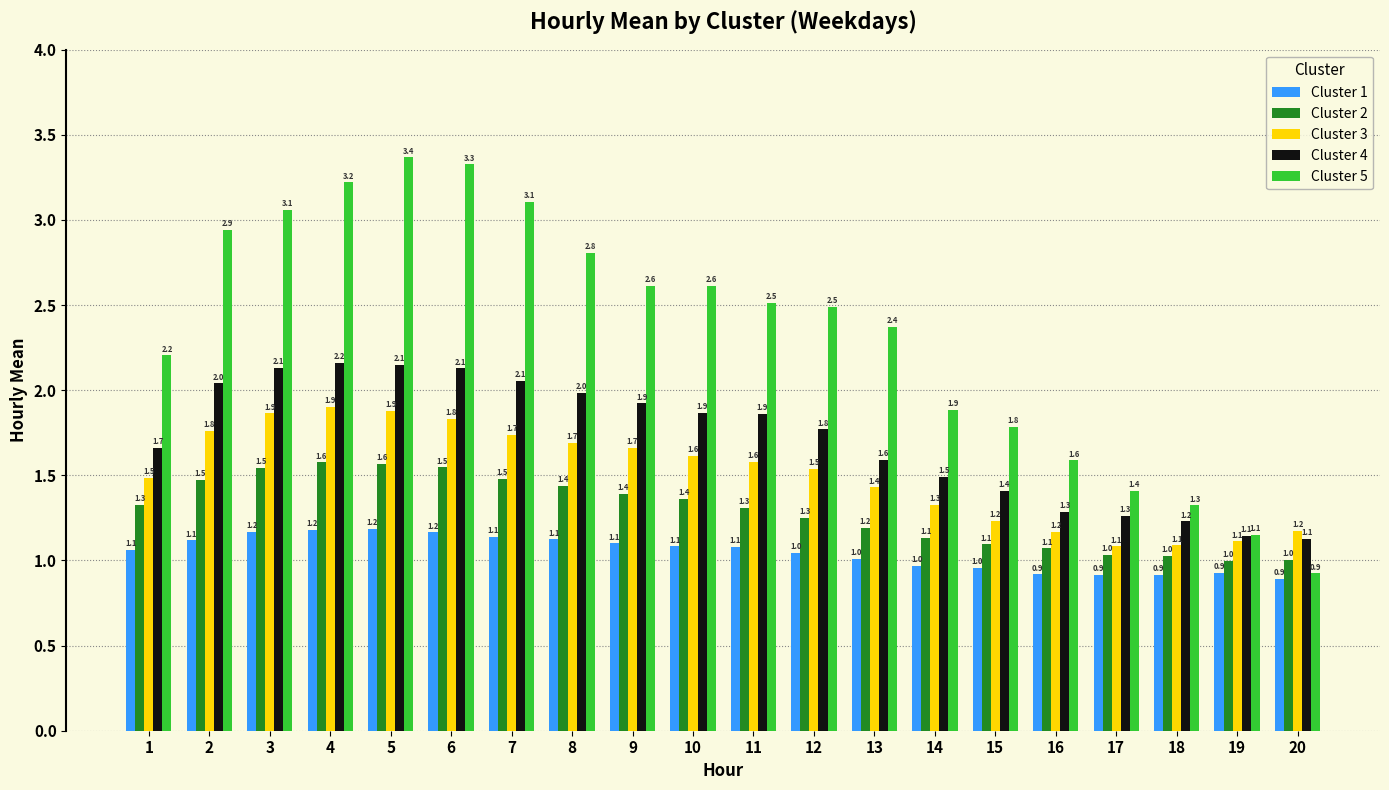

Which category has the highest value across all series?

5